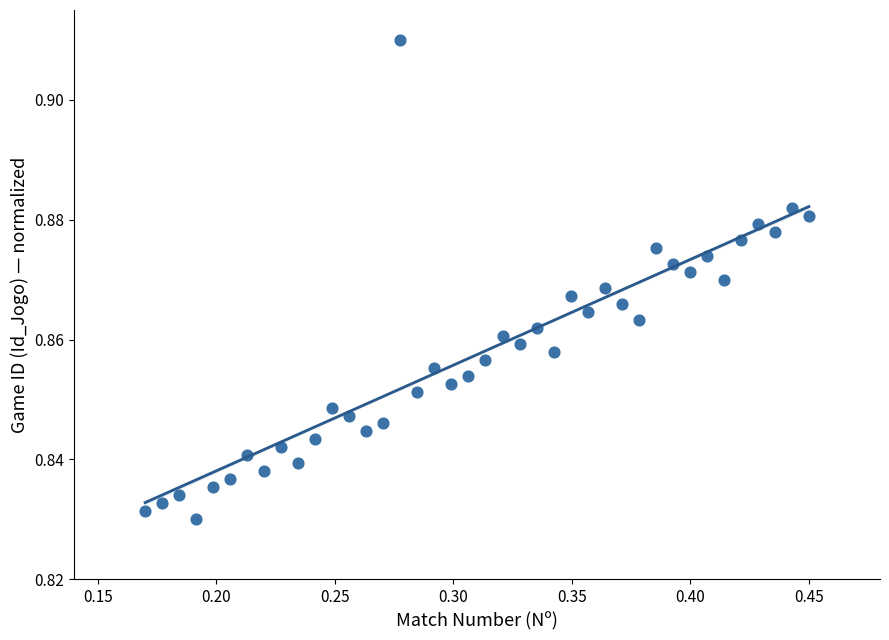

What is the range of X values (max minus min)?

0.3